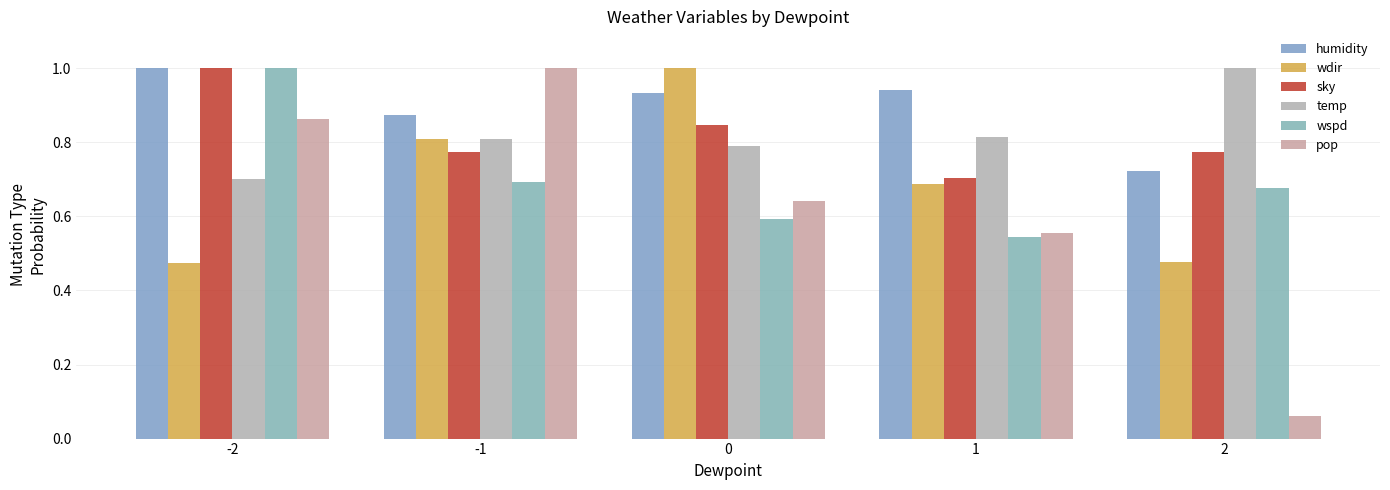

What is the difference between the highest and lowest values at 1?

0.4